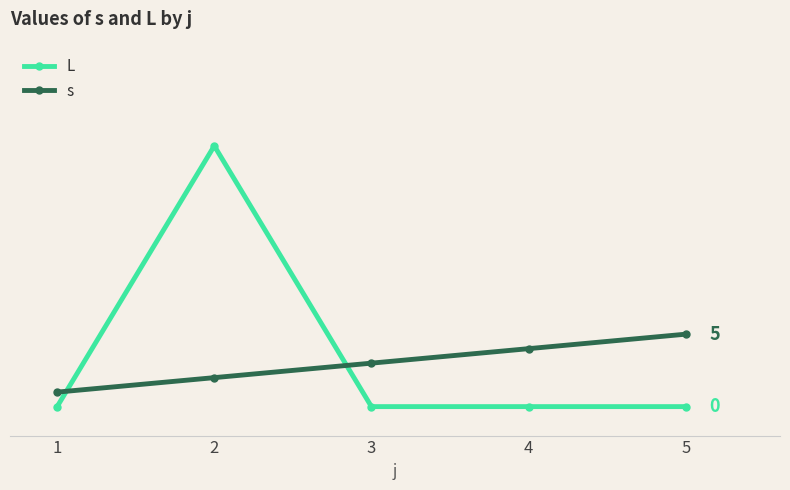

Does the chart have visible grid lines?

No